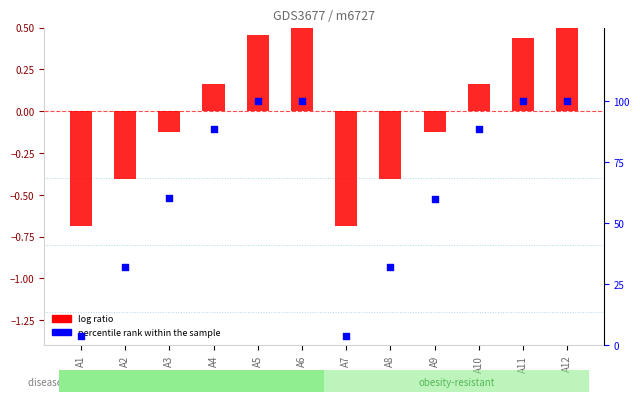

What are all the series names shown in the legend?

log ratio, percentile rank within the sample